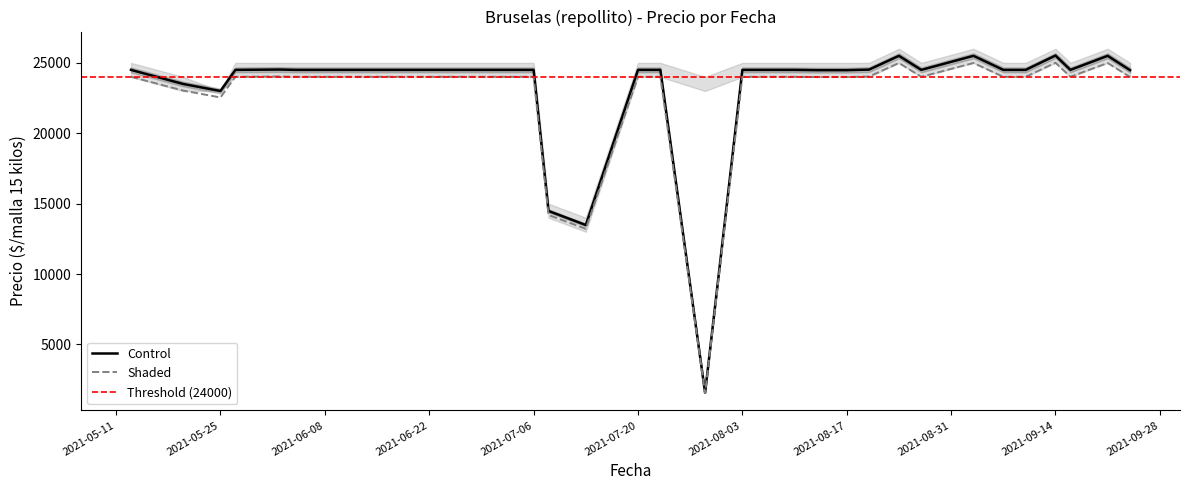

What is the minimum value for Precio promedio ponderado?

1567